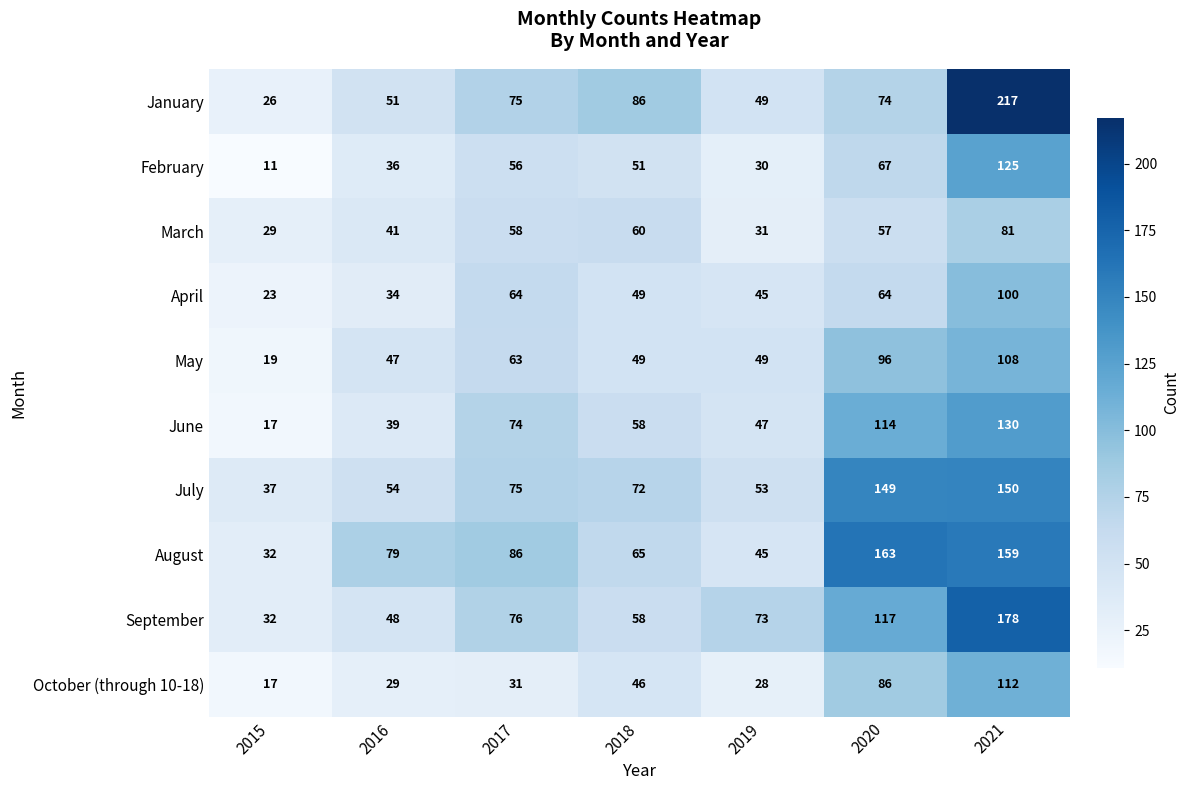

How many data points in July are less than 72?

3